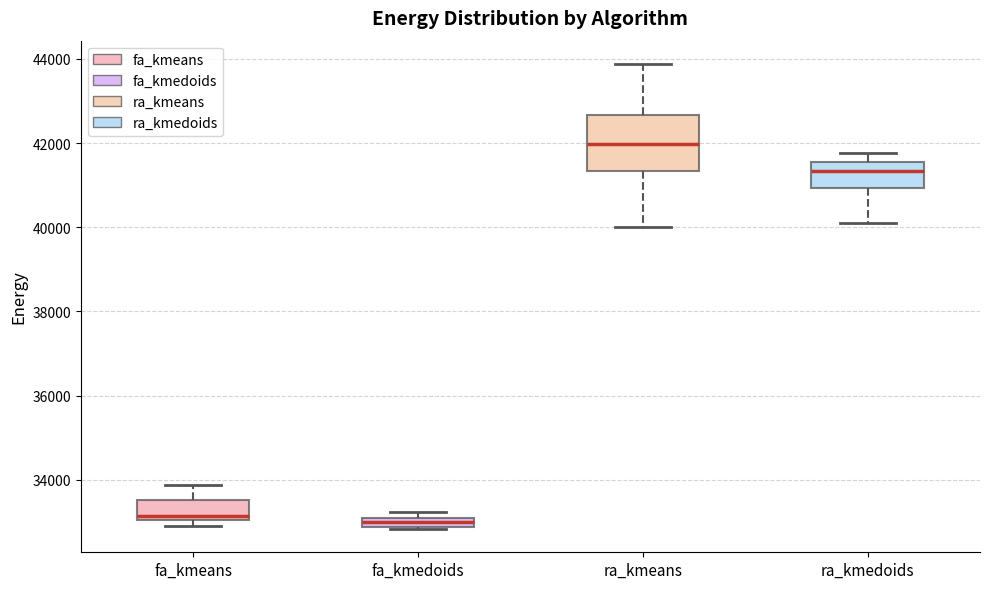

Comparing the boxes themselves (not the whiskers), which one is the tallest?

ra_kmeans